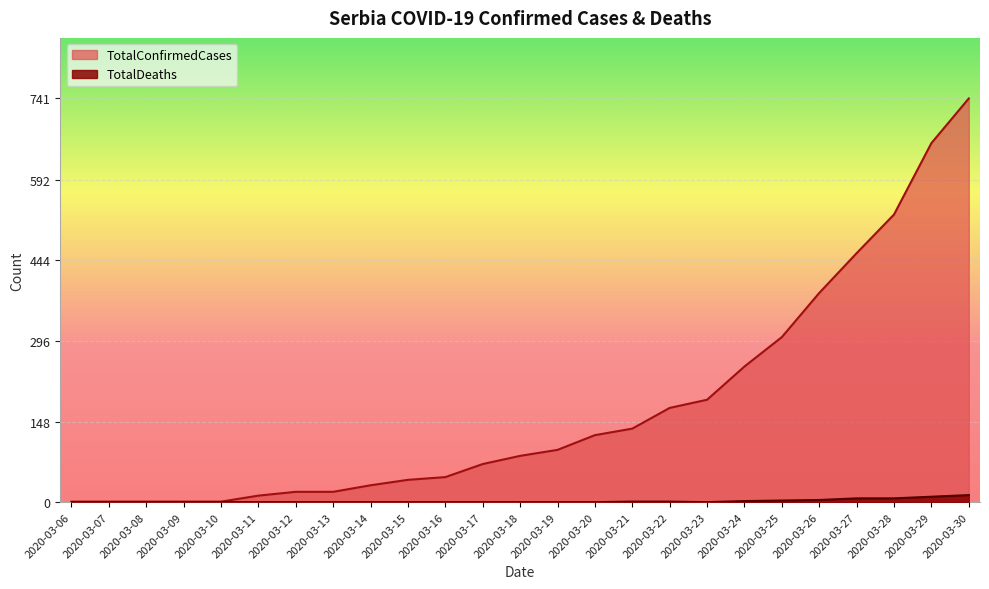

Which series changed the most between 2020-03-21 and 2020-03-29?

TotalConfirmedCases